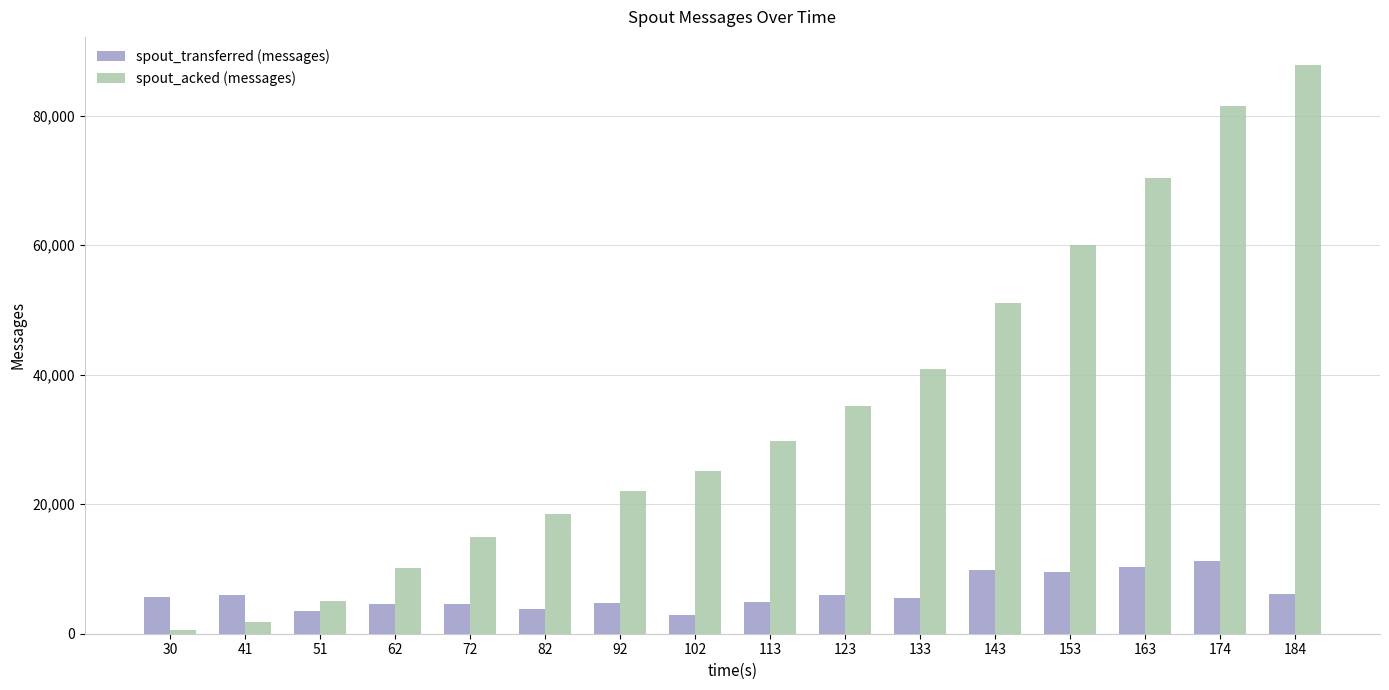

List the series in order of their peak value, highest first.

spout_acked (messages), spout_transferred (messages)